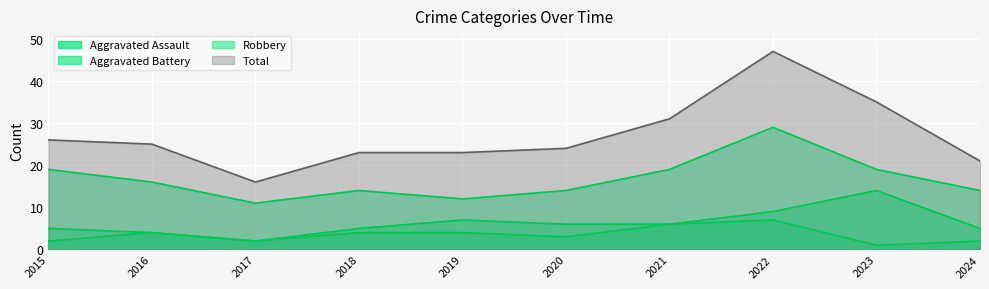

Is the value of Total at 2024 greater than the value of Aggravated Battery at 2015?

Yes